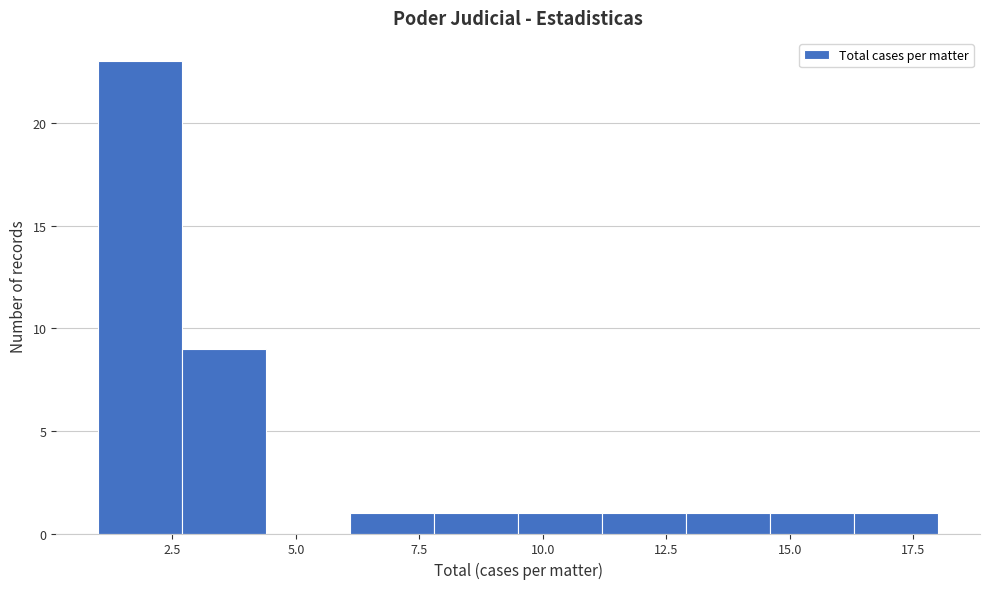

Read against the x-axis, roughly where is the centre of the tallest bar?

2.0